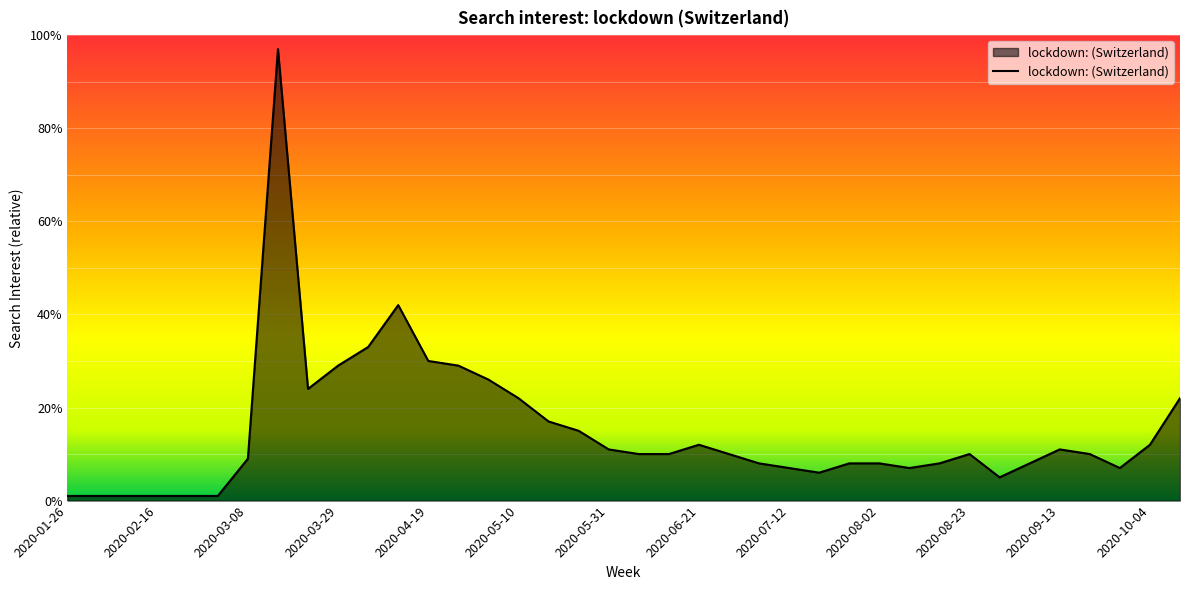

What is the minimum value shown in the chart?

1